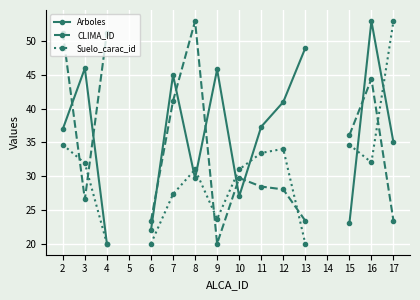

At how many categories does at least one series exceed 25?

13